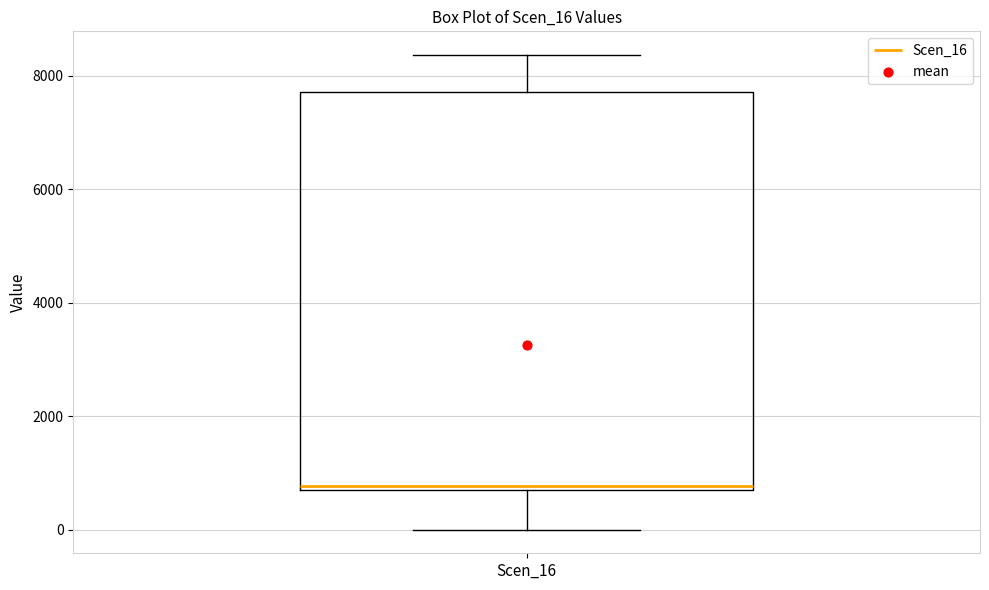

Where is the upper edge of the box for Scen_16 on the y-axis? The values are not printed on the chart, so give them approximately, as read against the axis.

7800